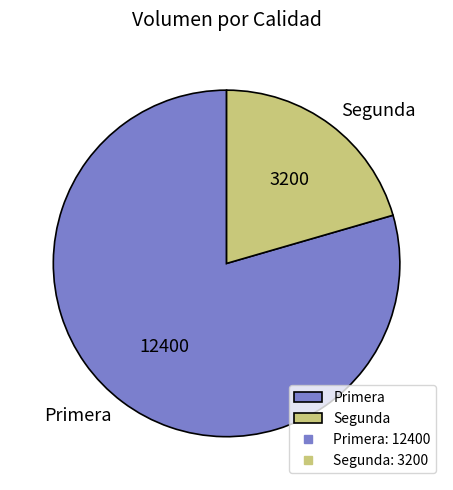

Approximately how many times larger is the value at Segunda compared to Primera?

0.3